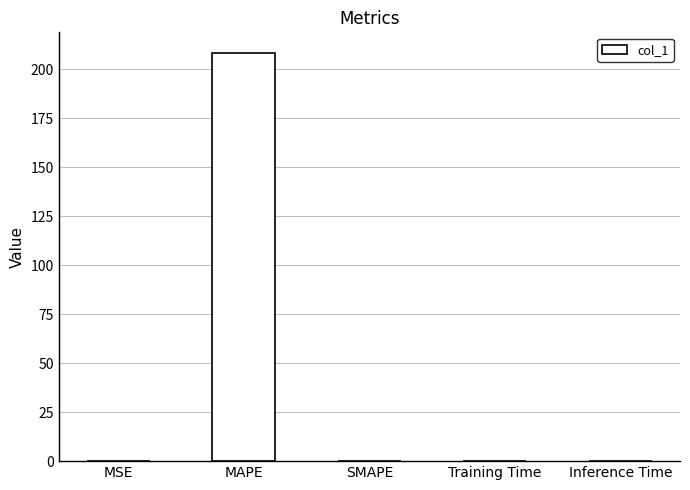

Which has a higher value, MAPE or MSE?

MAPE